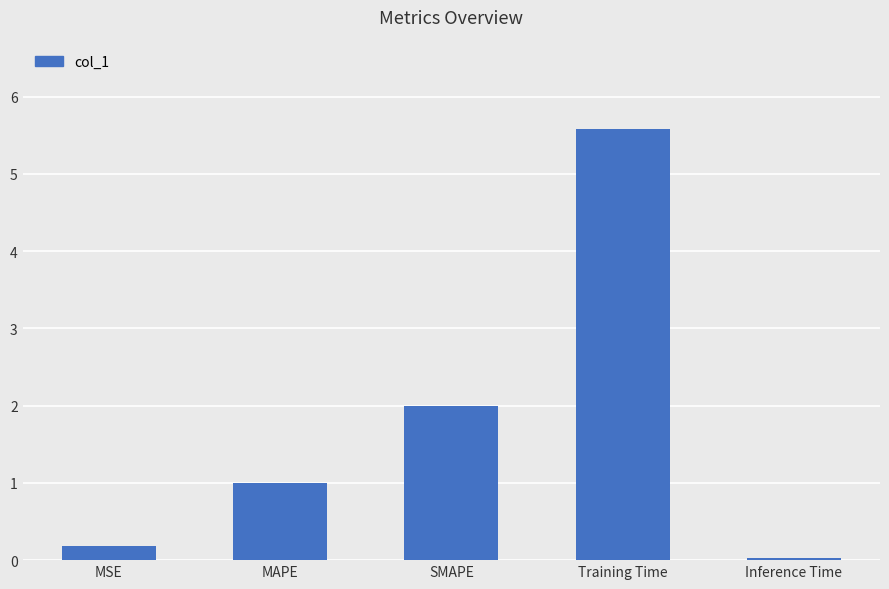

What is the difference between the values at SMAPE and MAPE?

1.0